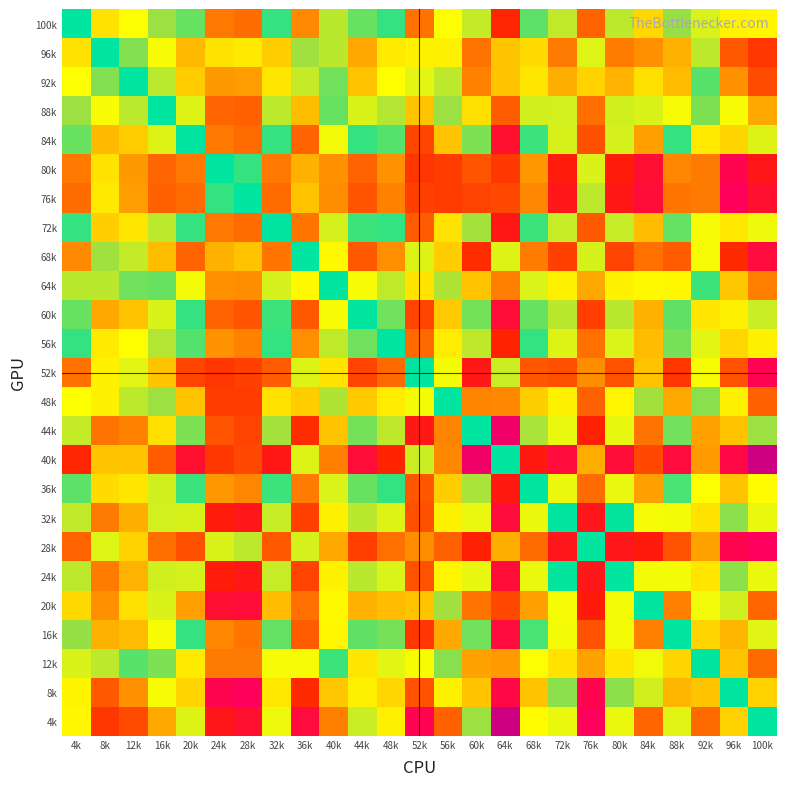

Reading right to left, what are all the values shown in this chart?

100k: 100k=3.2	96k=3.2	92k=2.4	88k=1.4	84k=3.7	80k=2.0	76k=5.7	72k=2.0	68k=0.9	64k=7.0	60k=2.1	56k=3.0	52k=5.3	48k=0.5	44k=1.0	40k=1.9	36k=4.9	32k=0.5	28k=5.5	24k=5.2	20k=1.0	16k=1.5	12k=3.0	8k=3.5	4k=0.0
96k: 100k=6.6	96k=5.9	92k=2.0	88k=4.3	84k=4.8	80k=5.1	76k=2.5	72k=5.2	68k=3.6	64k=4.0	60k=5.3	56k=3.2	52k=3.2	48k=3.4	44k=4.4	40k=1.9	36k=1.5	32k=3.8	28k=3.4	24k=3.5	20k=4.2	16k=2.9	12k=1.3	8k=0.0	4k=3.5
92k: 100k=6.2	96k=4.8	92k=0.8	88k=4.1	84k=3.5	80k=4.3	76k=3.8	72k=4.3	68k=3.4	64k=4.0	60k=5.0	56k=2.0	52k=2.6	48k=3.0	44k=4.0	40k=1.1	36k=2.1	32k=3.4	28k=4.6	24k=4.7	20k=3.9	16k=2.0	12k=0.0	8k=1.3	4k=3.0
88k: 100k=4.4	96k=2.9	92k=1.2	88k=2.9	84k=2.4	80k=2.3	76k=5.4	72k=2.3	68k=2.3	64k=5.8	60k=3.5	56k=1.5	52k=4.0	48k=1.8	44k=2.4	40k=1.0	36k=4.1	32k=2.0	28k=5.7	24k=5.6	20k=2.5	16k=0.0	12k=2.0	8k=2.9	4k=1.5
84k: 100k=2.5	96k=3.7	92k=3.4	88k=0.5	84k=4.6	80k=2.4	76k=6.1	72k=2.4	68k=0.6	64k=7.8	60k=1.2	56k=4.0	52k=6.3	48k=0.8	44k=0.5	40k=2.8	36k=5.7	32k=0.5	28k=5.5	24k=5.2	20k=0.0	16k=2.5	12k=3.9	8k=4.2	4k=1.0
80k: 100k=7.5	96k=8.3	92k=5.2	88k=5.0	84k=7.9	80k=7.2	76k=2.4	72k=7.3	68k=4.7	64k=6.6	60k=6.0	56k=6.5	52k=6.6	48k=4.8	44k=5.7	40k=4.8	36k=4.3	32k=5.2	28k=0.5	24k=0.0	20k=5.2	16k=5.6	12k=4.7	8k=3.5	4k=5.2
76k: 100k=7.8	96k=8.5	92k=5.2	88k=5.3	84k=8.0	80k=7.5	76k=2.0	72k=7.5	68k=5.0	64k=6.2	60k=6.3	56k=6.5	52k=6.4	48k=5.0	44k=6.0	40k=4.9	36k=4.0	32k=5.5	28k=0.0	24k=0.5	20k=5.5	16k=5.7	12k=4.6	8k=3.4	4k=5.5
72k: 100k=2.8	96k=3.4	92k=2.9	88k=1.0	84k=4.1	80k=2.1	76k=5.9	72k=2.1	68k=0.6	64k=7.4	60k=1.6	56k=3.5	52k=5.8	48k=0.5	44k=0.6	40k=2.4	36k=5.3	32k=0.0	28k=5.5	24k=5.2	20k=0.5	16k=2.0	12k=3.4	8k=3.8	4k=0.5
68k: 100k=8.1	96k=6.9	92k=2.9	88k=5.8	84k=5.4	80k=6.3	76k=2.4	72k=6.4	68k=5.1	64k=2.5	60k=6.8	56k=3.8	52k=2.5	48k=4.8	44k=5.9	40k=3.1	36k=0.0	32k=5.3	28k=4.0	24k=4.3	20k=5.7	16k=4.1	12k=2.1	8k=1.5	4k=4.9
64k: 100k=5.1	96k=3.9	92k=0.6	88k=3.1	84k=3.1	80k=3.2	76k=4.4	72k=3.3	68k=2.5	64k=5.1	60k=4.0	56k=1.8	52k=3.5	48k=2.0	44k=2.9	40k=0.0	36k=3.1	32k=2.4	28k=4.9	24k=4.8	20k=2.8	16k=1.0	12k=1.1	8k=1.9	4k=1.9
60k: 100k=2.2	96k=3.3	92k=3.4	88k=0.9	84k=4.3	80k=1.9	76k=6.5	72k=1.9	68k=1.0	64k=8.0	60k=1.1	56k=3.9	52k=6.3	48k=1.1	44k=0.0	40k=2.9	36k=5.9	32k=0.6	28k=6.0	24k=5.7	20k=0.5	16k=2.4	12k=4.0	8k=4.4	4k=1.0
56k: 100k=3.3	96k=3.7	92k=2.6	88k=1.1	84k=4.1	80k=2.5	76k=5.4	72k=2.5	68k=0.5	64k=7.0	60k=2.0	56k=3.3	52k=5.5	48k=0.0	44k=1.1	40k=2.0	36k=4.8	32k=0.5	28k=5.0	24k=4.8	20k=0.8	16k=1.8	12k=3.0	8k=3.4	4k=0.5
52k: 100k=8.4	96k=6.1	92k=2.9	88k=6.6	84k=4.0	80k=6.0	76k=4.9	72k=6.1	68k=5.9	64k=2.2	60k=7.5	56k=2.9	52k=0.0	48k=5.5	44k=6.3	40k=3.5	36k=2.5	32k=5.8	28k=6.4	24k=6.6	20k=6.3	16k=4.0	12k=2.6	8k=3.2	4k=5.3
48k: 100k=5.7	96k=3.2	92k=1.3	88k=4.4	84k=1.6	80k=3.2	76k=5.7	72k=3.2	68k=3.8	64k=5.0	60k=5.0	56k=0.0	52k=2.9	48k=3.3	44k=3.9	40k=1.8	36k=3.8	32k=3.5	28k=6.5	24k=6.5	20k=4.0	16k=1.5	12k=2.0	8k=3.2	4k=3.0
44k: 100k=1.5	96k=4.0	92k=4.5	88k=1.1	84k=5.3	80k=2.7	76k=7.1	72k=2.7	68k=1.7	64k=9.0	60k=0.0	56k=5.0	52k=7.5	48k=2.0	44k=1.1	40k=4.0	36k=6.8	32k=1.6	28k=6.3	24k=6.0	20k=1.2	16k=3.5	12k=5.0	8k=5.3	4k=2.1
40k: 100k=10.1	96k=8.2	92k=4.6	88k=8.1	84k=6.2	80k=8.0	76k=4.3	72k=8.1	68k=7.4	64k=0.0	60k=9.0	56k=5.0	52k=2.2	48k=7.0	44k=8.0	40k=5.1	36k=2.5	32k=7.4	28k=6.2	24k=6.6	20k=7.8	16k=5.8	12k=4.0	8k=4.0	4k=7.0
36k: 100k=3.1	96k=4.0	92k=3.0	88k=0.7	84k=4.6	80k=2.7	76k=5.5	72k=2.7	68k=0.0	64k=7.4	60k=1.7	56k=3.8	52k=5.9	48k=0.5	44k=1.0	40k=2.5	36k=5.1	32k=0.6	28k=5.0	24k=4.7	20k=0.6	16k=2.3	12k=3.4	8k=3.6	4k=0.9
32k: 100k=2.7	96k=1.3	92k=3.5	88k=2.9	84k=2.9	80k=0.0	76k=7.5	72k=0.0	68k=2.7	64k=8.1	60k=2.7	56k=3.2	52k=6.1	48k=2.5	44k=1.9	40k=3.3	36k=6.4	32k=2.1	28k=7.5	24k=7.3	20k=2.4	16k=2.3	12k=4.3	8k=5.2	4k=2.0
28k: 100k=8.6	96k=8.4	92k=4.5	88k=6.0	84k=7.3	80k=7.5	76k=0.0	72k=7.5	68k=5.5	64k=4.3	60k=7.1	56k=5.7	52k=4.9	48k=5.4	44k=6.5	40k=4.4	36k=2.4	32k=5.9	28k=2.0	24k=2.4	20k=6.1	16k=5.4	12k=3.8	8k=2.5	4k=5.7
24k: 100k=2.7	96k=1.4	92k=3.5	88k=2.9	84k=2.9	80k=0.0	76k=7.5	72k=0.0	68k=2.7	64k=8.0	60k=2.7	56k=3.2	52k=6.0	48k=2.5	44k=1.9	40k=3.2	36k=6.3	32k=2.1	28k=7.5	24k=7.2	20k=2.4	16k=2.3	12k=4.3	8k=5.1	4k=2.0
20k: 100k=5.6	96k=2.3	92k=2.8	88k=5.1	84k=0.0	80k=2.9	76k=7.3	72k=2.9	68k=4.6	64k=6.2	60k=5.3	56k=1.6	52k=4.0	48k=4.1	44k=4.3	40k=3.1	36k=5.4	32k=4.1	28k=8.0	24k=7.9	20k=4.6	16k=2.4	12k=3.5	8k=4.8	4k=3.7
16k: 100k=2.6	96k=4.2	92k=3.7	88k=0.0	84k=5.1	80k=2.9	76k=6.0	72k=2.9	68k=0.7	64k=8.1	60k=1.1	56k=4.4	52k=6.6	48k=1.1	44k=0.9	40k=3.1	36k=5.8	32k=1.0	28k=5.3	24k=5.0	20k=0.5	16k=2.9	12k=4.1	8k=4.3	4k=1.4
12k: 100k=5.5	96k=4.0	92k=0.0	88k=3.7	84k=2.8	80k=3.5	76k=4.5	72k=3.5	68k=3.0	64k=4.6	60k=4.5	56k=1.3	52k=2.9	48k=2.6	44k=3.4	40k=0.6	36k=2.9	32k=2.9	28k=5.2	24k=5.2	20k=3.4	16k=1.2	12k=0.8	8k=2.0	4k=2.4
8k: 100k=3.8	96k=0.0	92k=4.0	88k=4.2	84k=2.3	80k=1.4	76k=8.4	72k=1.3	68k=4.0	64k=8.2	60k=4.0	56k=3.2	52k=6.1	48k=3.7	44k=3.3	40k=3.9	36k=6.9	32k=3.4	28k=8.5	24k=8.3	20k=3.7	16k=2.9	12k=4.8	8k=5.9	4k=3.2
4k: 100k=0.0	96k=3.8	92k=5.5	88k=2.6	84k=5.6	80k=2.7	76k=8.6	72k=2.7	68k=3.1	64k=10.1	60k=1.5	56k=5.7	52k=8.4	48k=3.3	44k=2.2	40k=5.1	36k=8.1	32k=2.8	28k=7.8	24k=7.5	20k=2.5	16k=4.4	12k=6.2	8k=6.6	4k=3.2